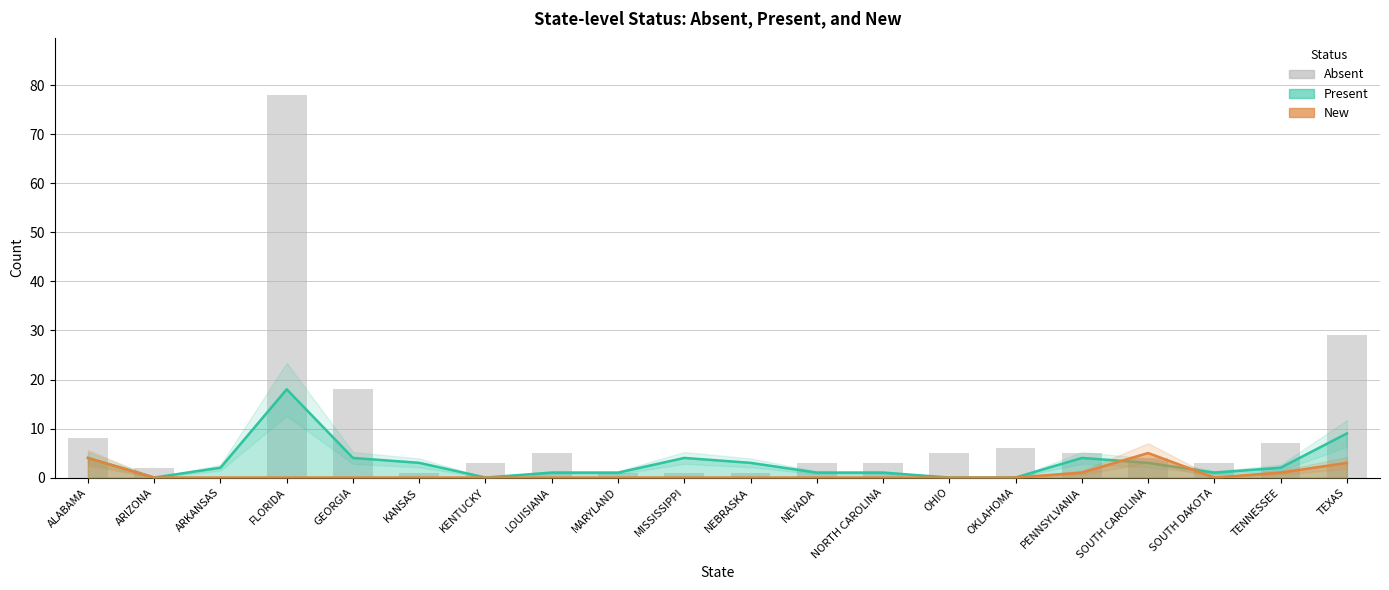

What is the maximum value shown in the chart?

78